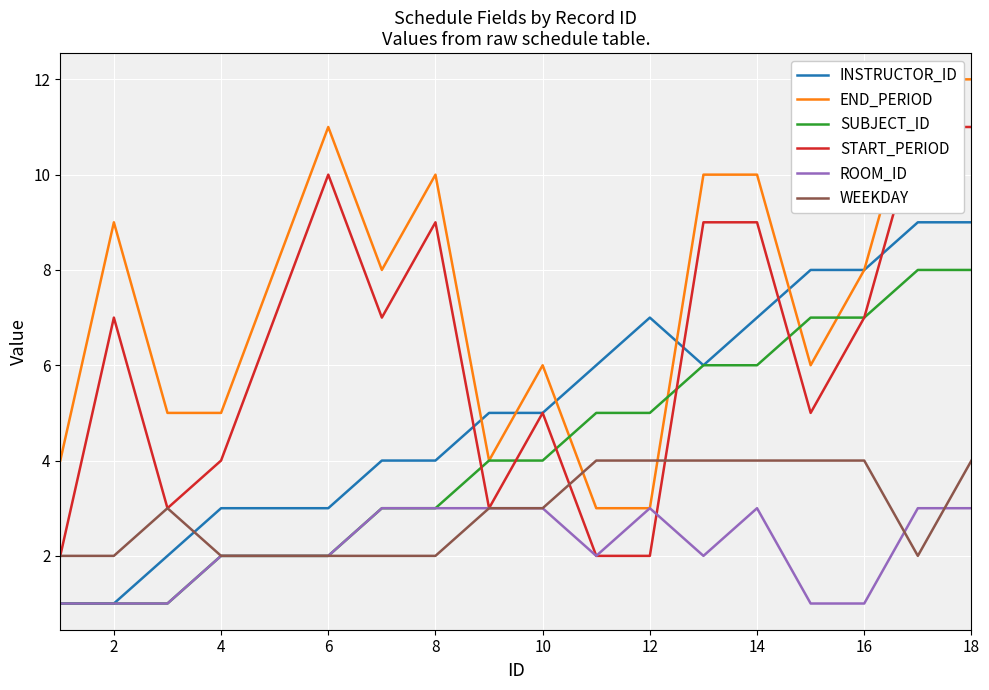

Count the number of data series in this chart.

6